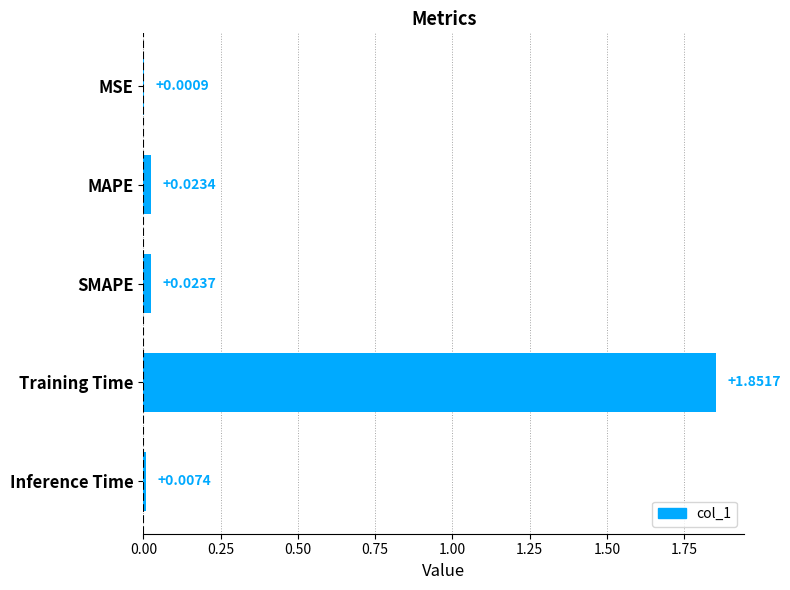

What is the change in value from SMAPE to Training Time?

+1.8